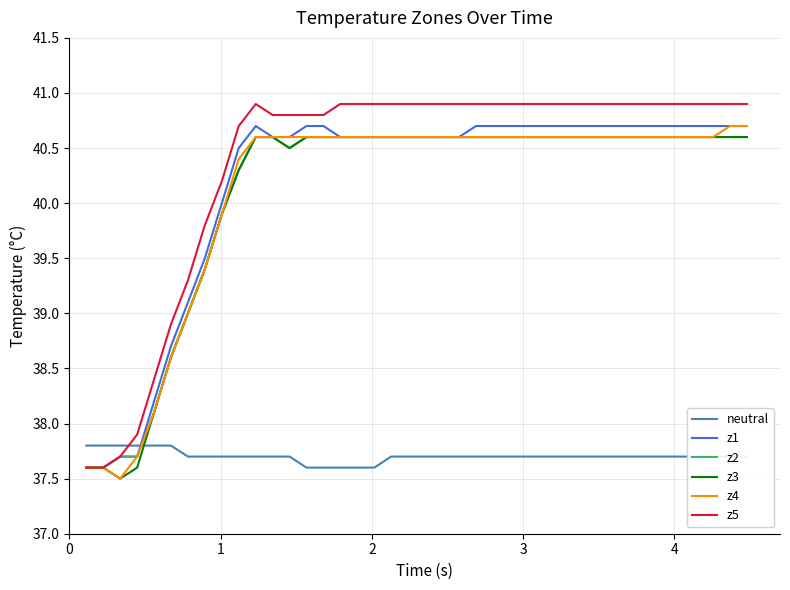

What is the greatest value displayed?

40.9